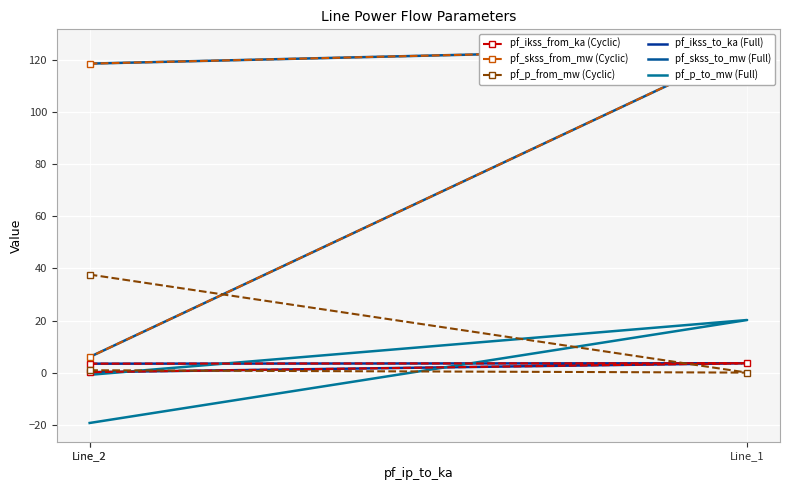

Reading left to right, what are all the values shown in this chart?

pf_ikss_from_ka (Cyclic): 3.4	3.6	0.2
pf_skss_from_mw (Cyclic): 118.7	124.7	6.0
pf_p_from_mw (Cyclic): 37.7	-0.0	0.9
pf_ikss_to_ka (Full): 3.4	3.6	0.2
pf_skss_to_mw (Full): 118.7	124.7	6.0
pf_p_to_mw (Full): -19.3	20.2	-0.9